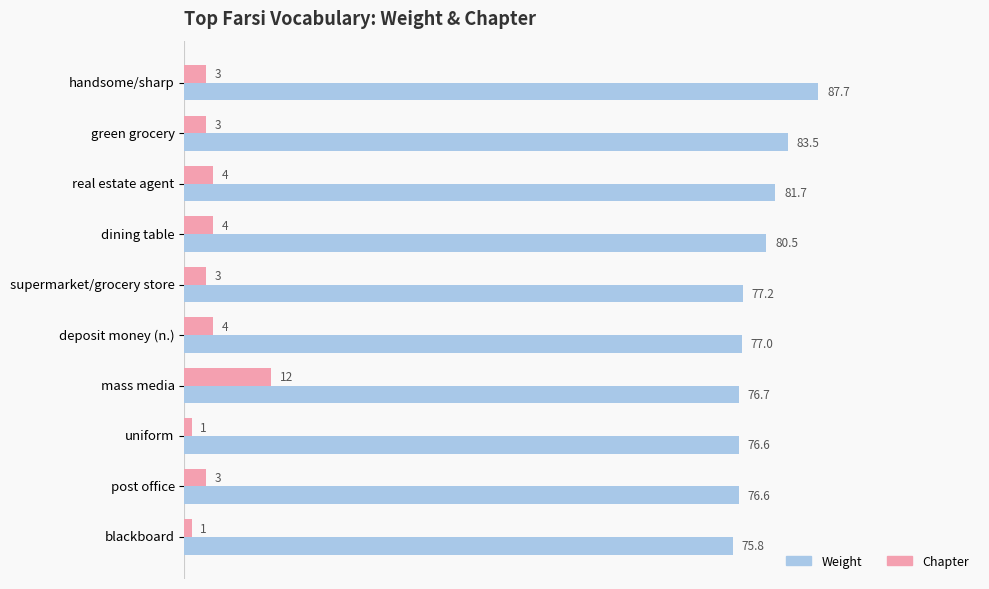

Which series has the largest total across all categories?

Weight